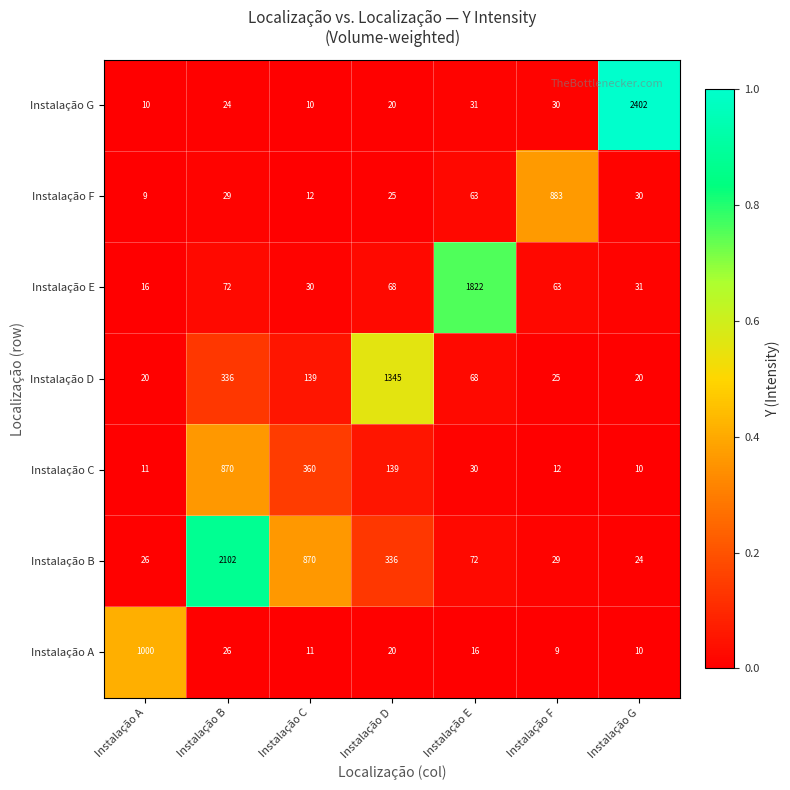

Where is Instalação G nearest to the value 1206?

Instalação E